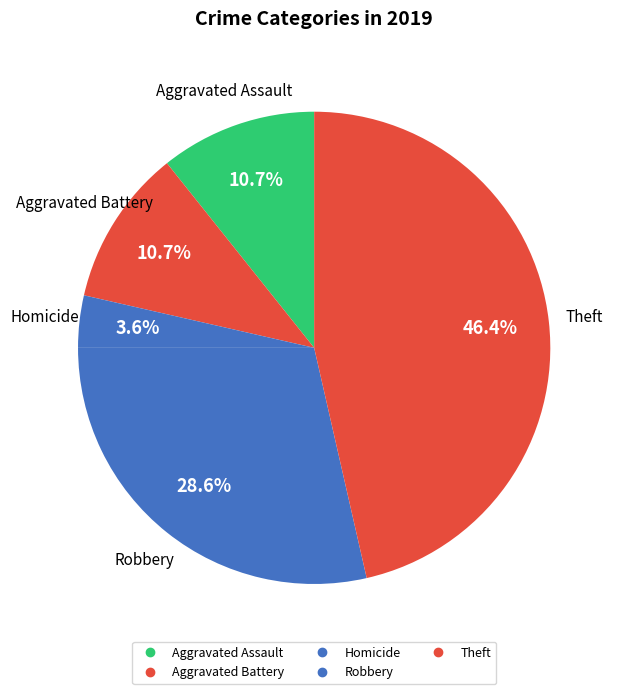

How many slices are in this pie chart?

5